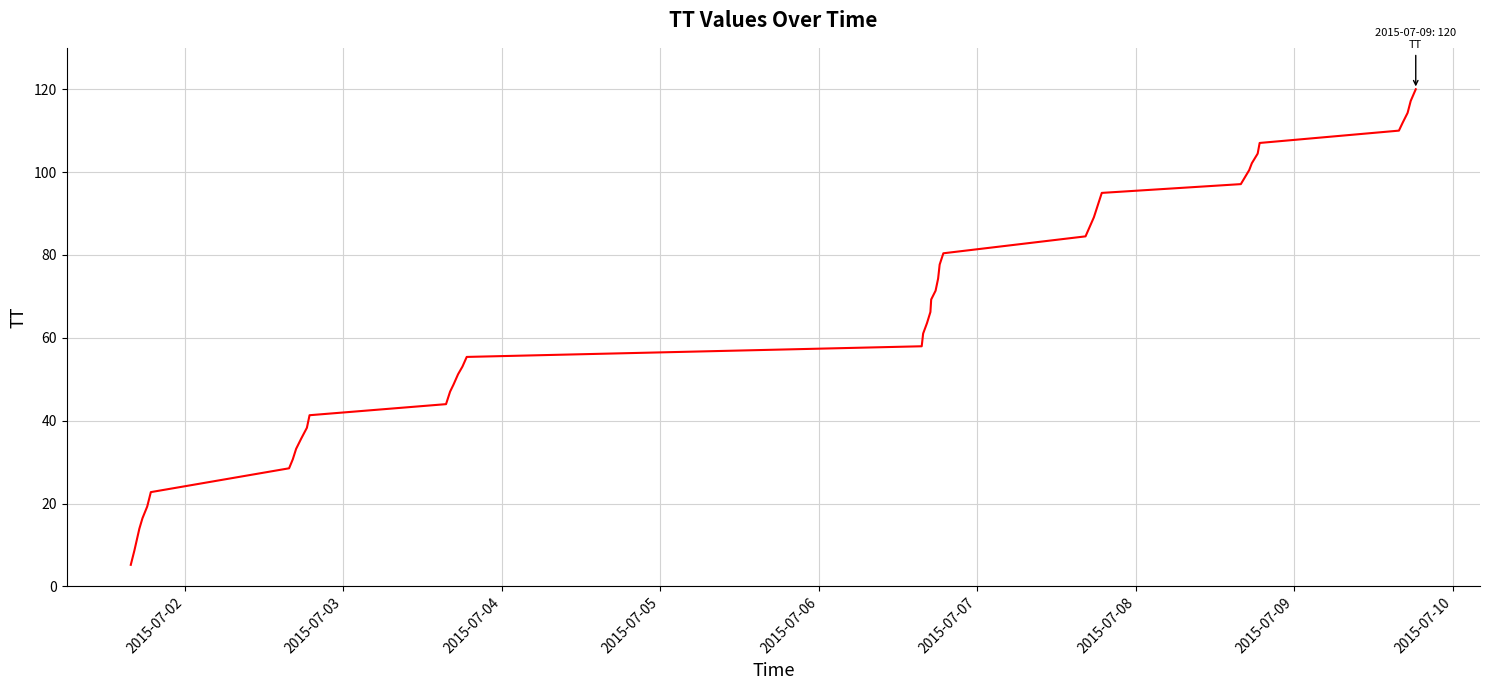

What is the maximum value shown in the chart?

120.0